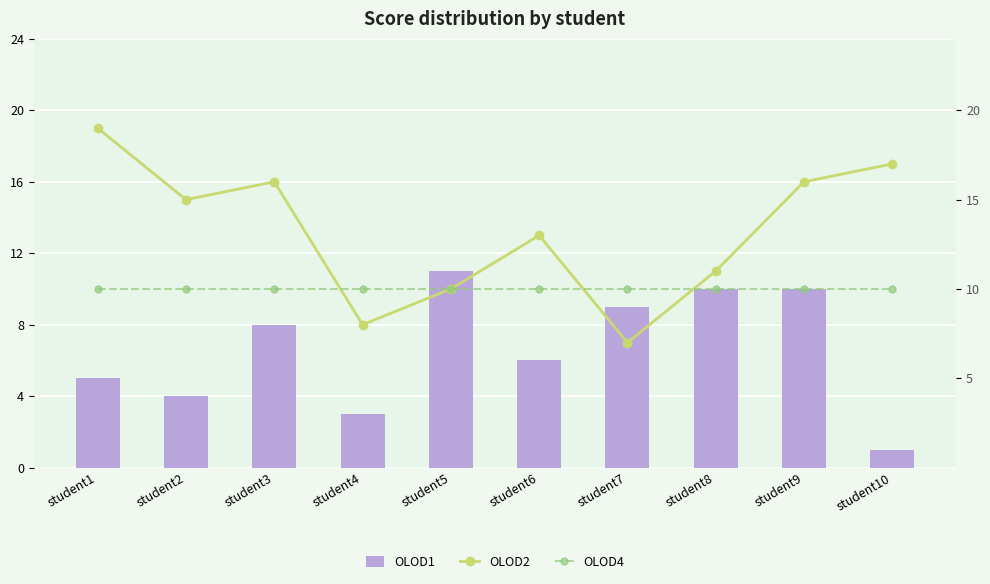

Where is OLOD1 nearest to the value 6?

student6